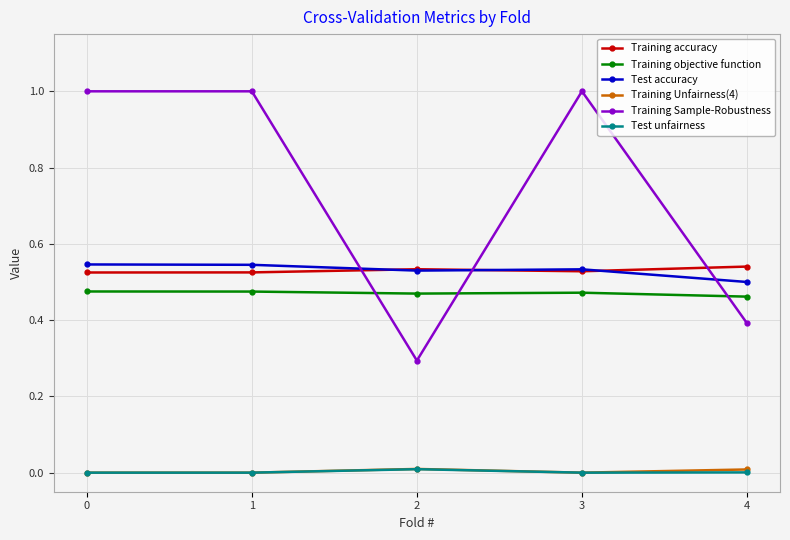

True or false: Training accuracy has a value of 0.9 at 2.

False